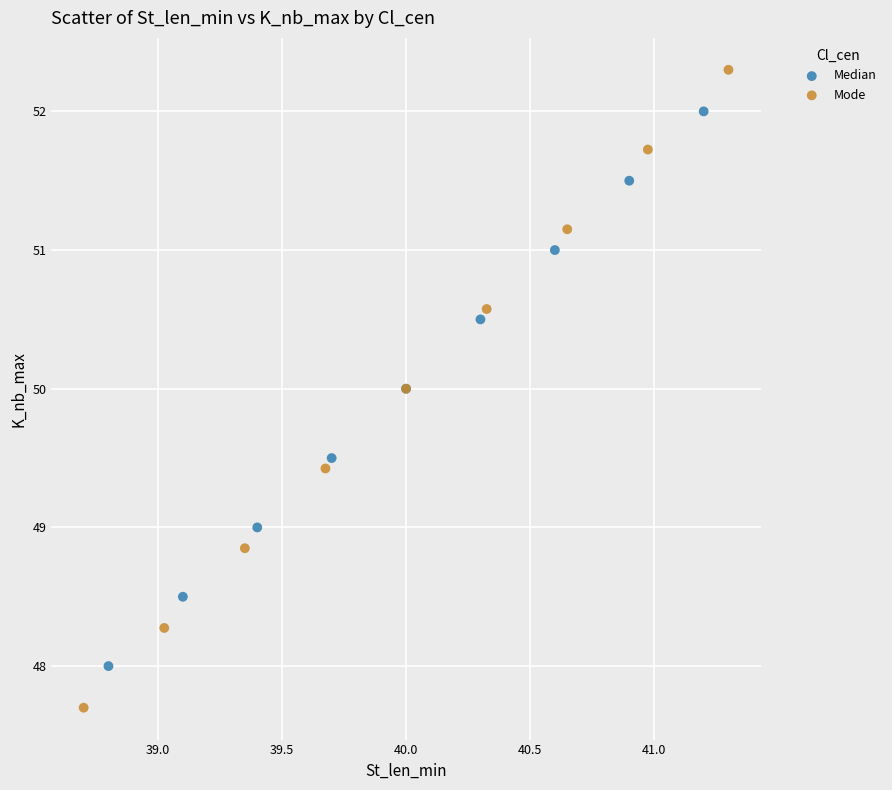

Which series reaches the minimum Y coordinate?

Mode